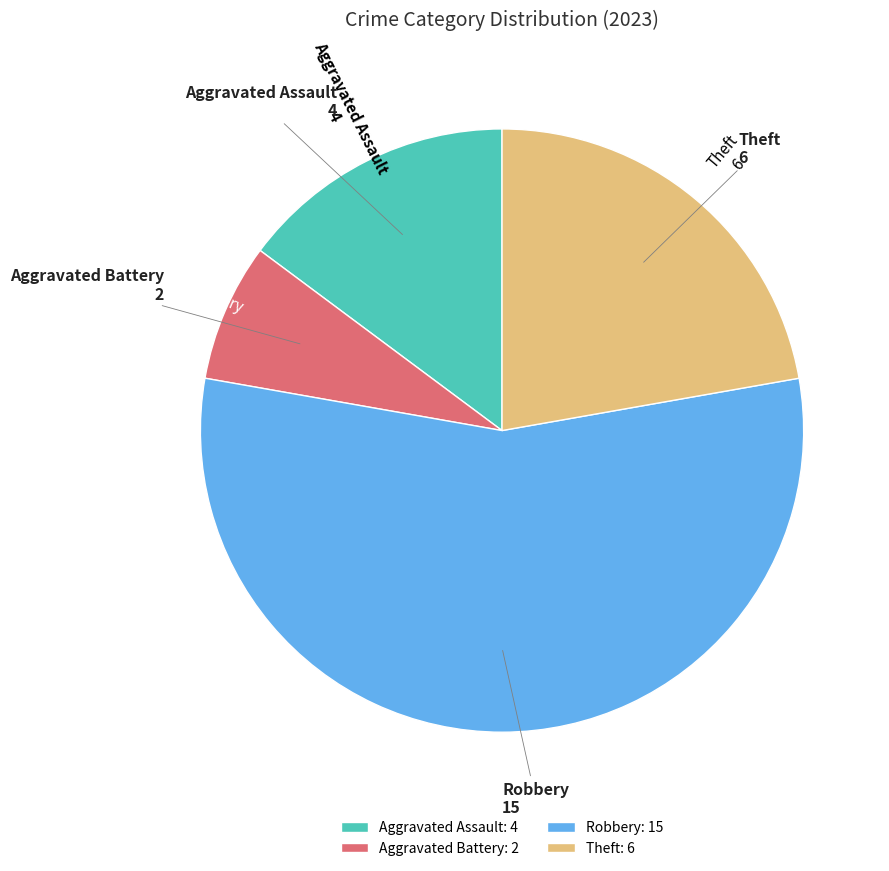

What is the ratio of the value at Aggravated Assault: 4 to the value at Robbery: 15?

0.3